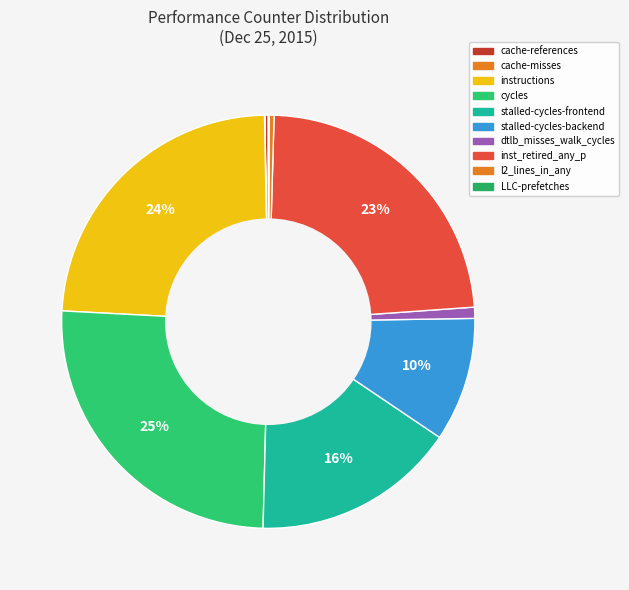

Rank the categories by value from lowest to highest.

cache-misses, LLC-prefetches, cache-references, l2_lines_in_any, dtlb_misses_walk_cycles, stalled-cycles-backend, stalled-cycles-frontend, inst_retired_any_p, instructions, cycles